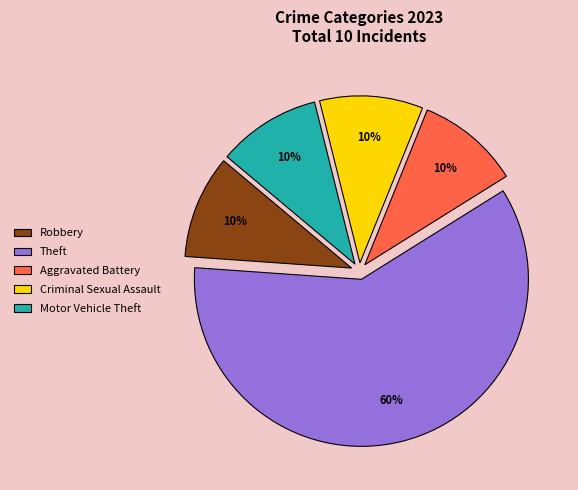

Is it true that Theft is 54% of the pie?

False